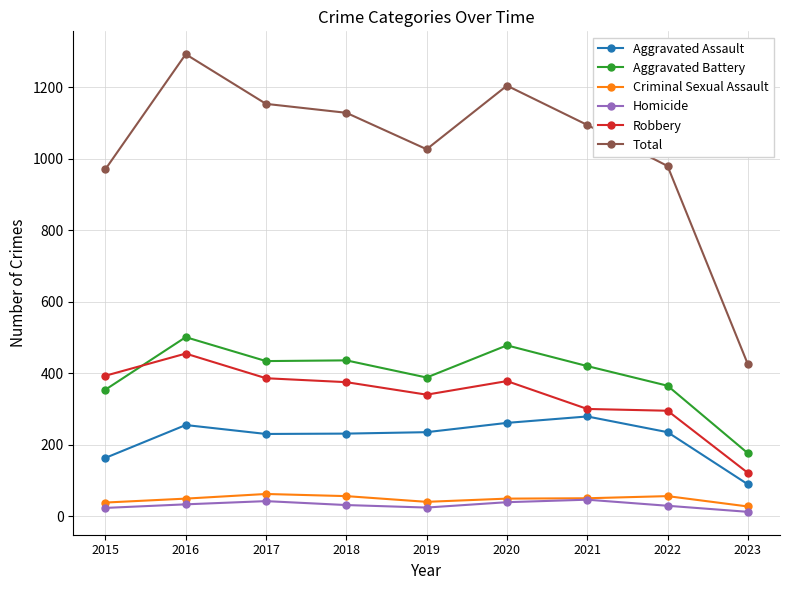

True or false: Aggravated Battery and Aggravated Assault intersect in this chart.

False